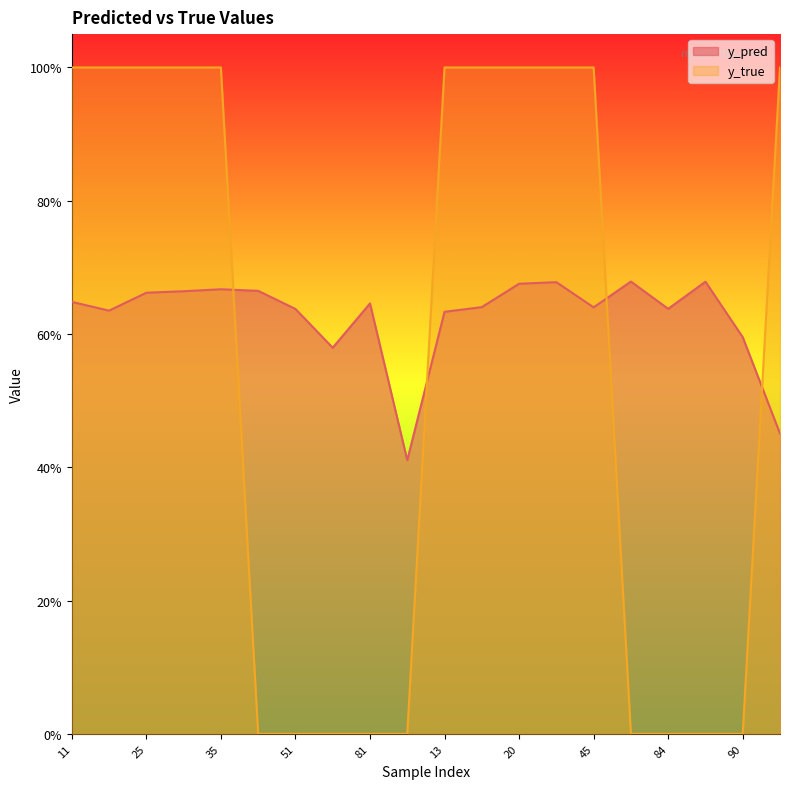

What is the difference between the maximum and minimum values in the y_pred series?

0.3